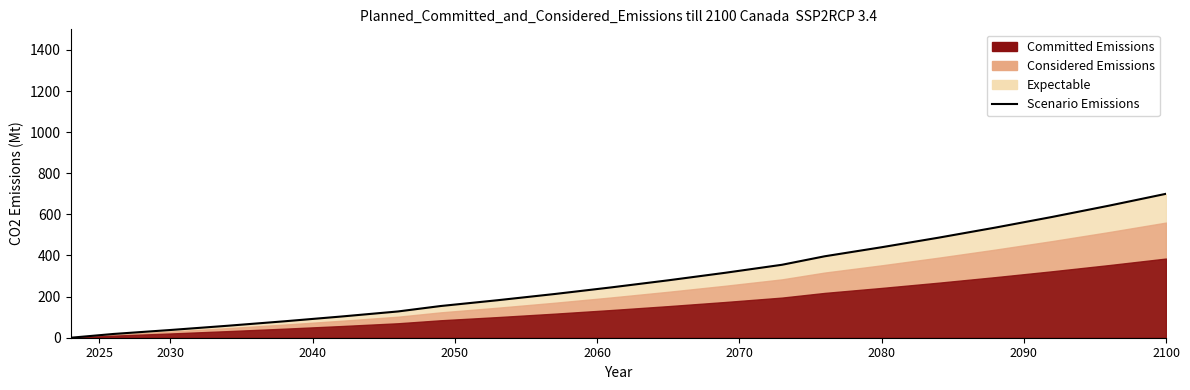

Between 2050 and 2025, which is larger?

2050